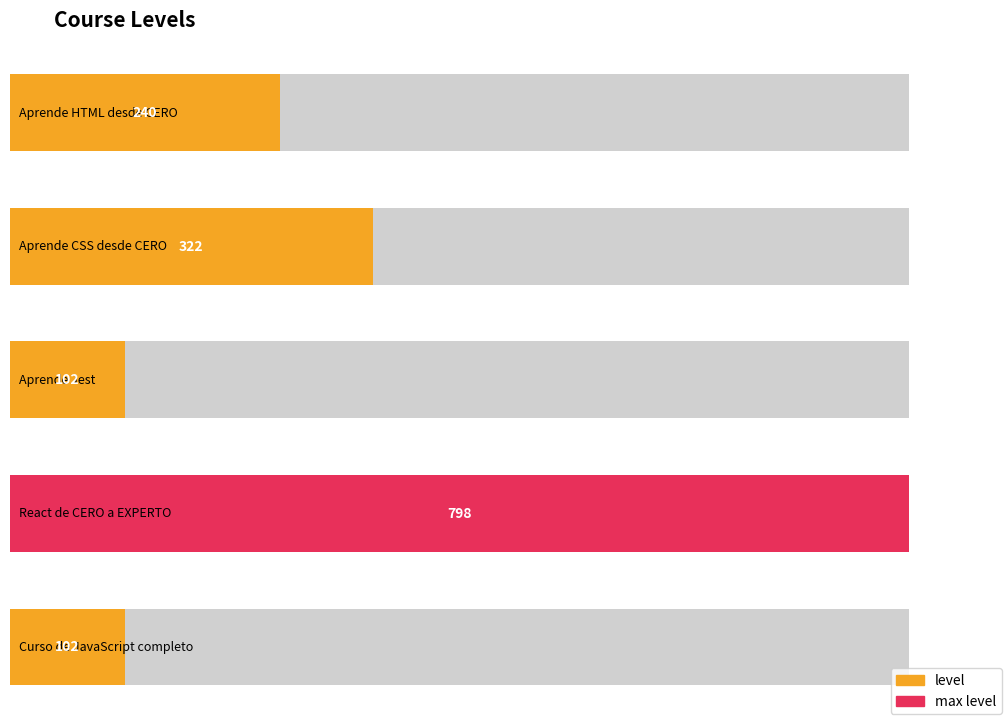

Rank the categories by value from lowest to highest.

Aprende Jest, Curso de JavaScript completo, Aprende HTML desde CERO, Aprende CSS desde CERO, React de CERO a EXPERTO